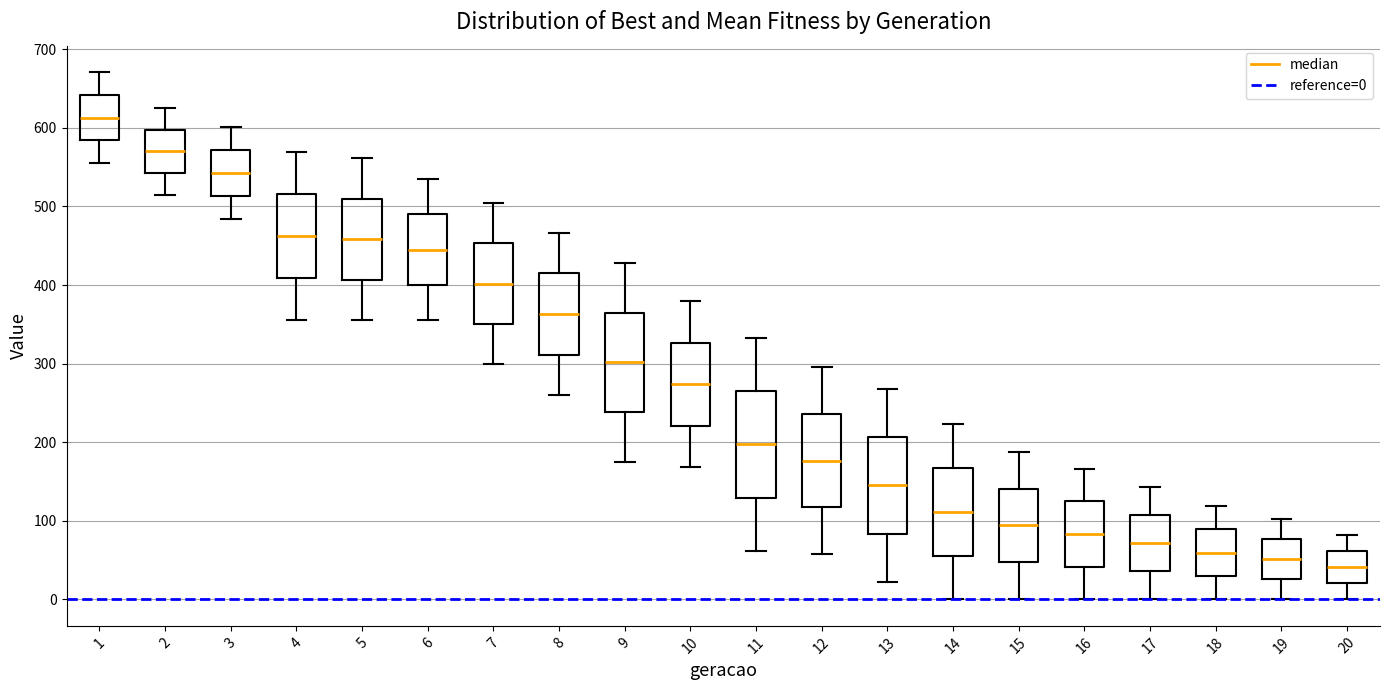

Reading left to right, transcribe this box plot: for each box, give where its median line is, the range the box spans, and where its two whiskers end, as read against the y-axis. The values are not printed on the chart, so give them approximately, as read against the axis.

1: median 610, box 580 to 640, whiskers 560 to 670
2: median 570, box 540 to 600, whiskers 520 to 620
3: median 540, box 510 to 570, whiskers 480 to 600
4: median 460, box 410 to 520, whiskers 360 to 570
5: median 460, box 410 to 510, whiskers 360 to 560
6: median 440, box 400 to 490, whiskers 360 to 530
7: median 400, box 350 to 450, whiskers 300 to 500
8: median 360, box 310 to 410, whiskers 260 to 470
9: median 300, box 240 to 360, whiskers 180 to 430
10: median 270, box 220 to 330, whiskers 170 to 380
11: median 200, box 130 to 260, whiskers 60 to 330
12: median 180, box 120 to 240, whiskers 60 to 300
13: median 150, box 80 to 210, whiskers 20 to 270
14: median 110, box 60 to 170, whiskers 0 to 220
15: median 90, box 50 to 140, whiskers 0 to 190
16: median 80, box 40 to 120, whiskers 0 to 170
17: median 70, box 40 to 110, whiskers 0 to 140
18: median 60, box 30 to 90, whiskers 0 to 120
19: median 50, box 30 to 80, whiskers 0 to 100
20: median 40, box 20 to 60, whiskers 0 to 80